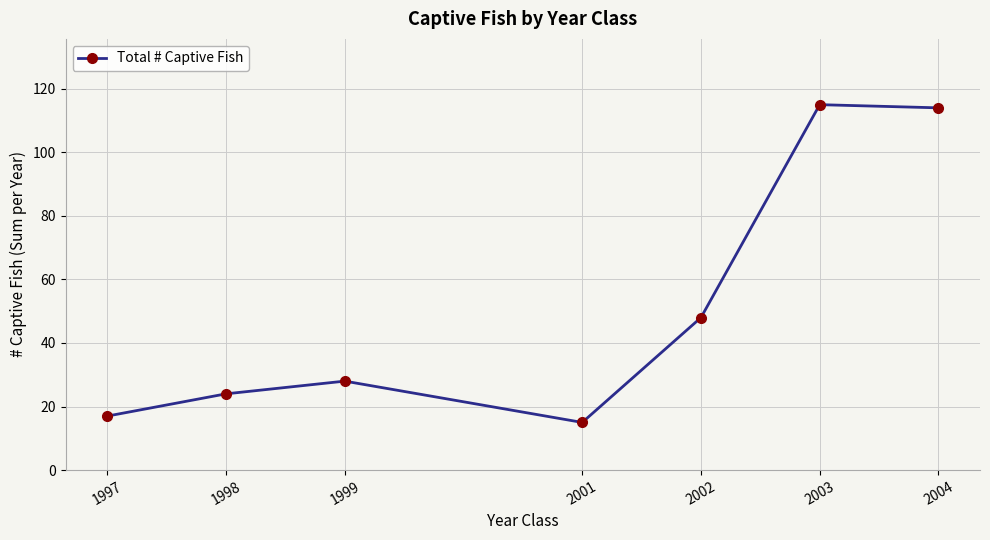

Reading right to left, transcribe all the data shown in this chart.

2004=114	2003=115	2002=48	2001=15	1999=28	1998=24	1997=17